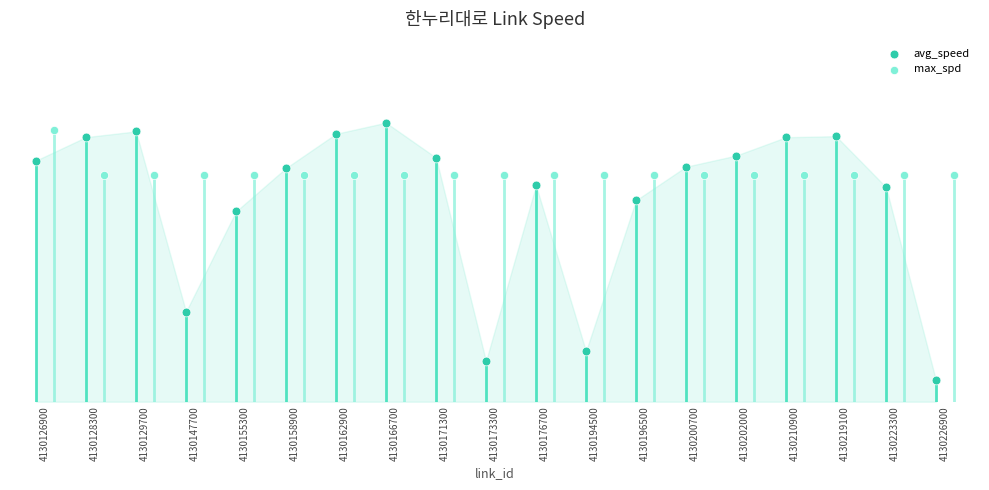

Which series contains the lowest Y value?

avg_speed